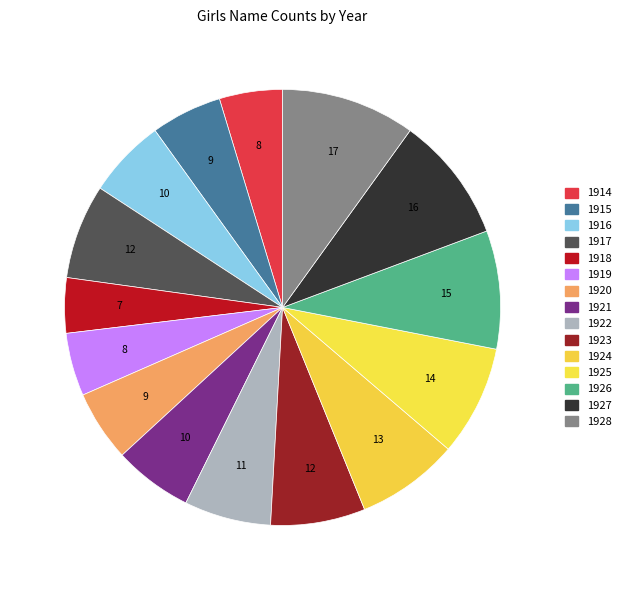

How many segments does this pie chart have?

15